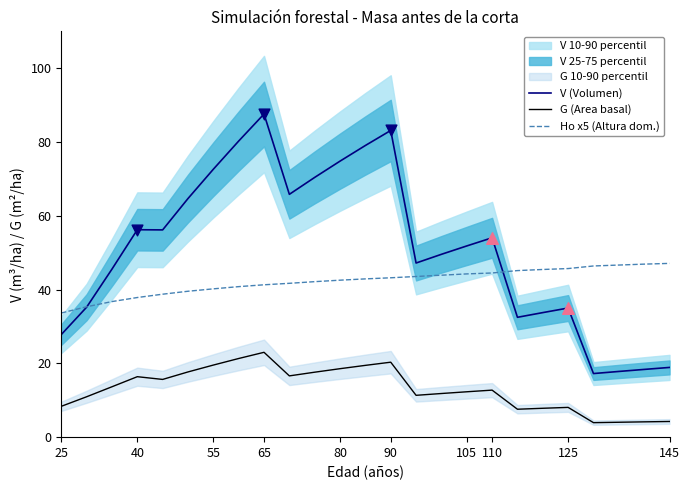

True or false: V (Volumen) and G (Area basal) intersect in this chart.

False